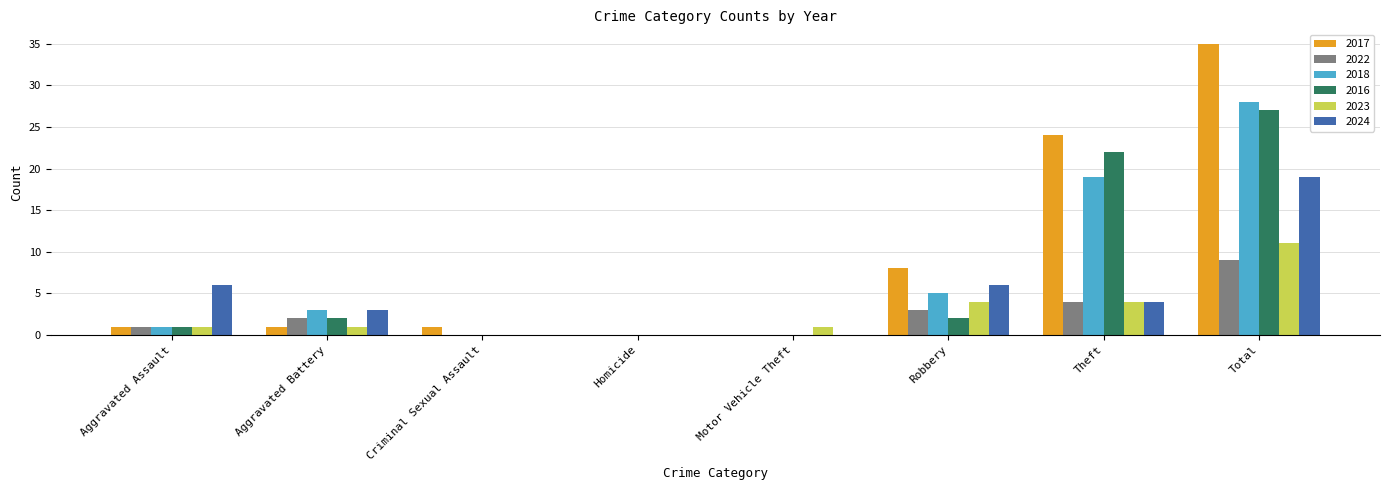

Read the 2016 value at Total, to the nearest 5.

25